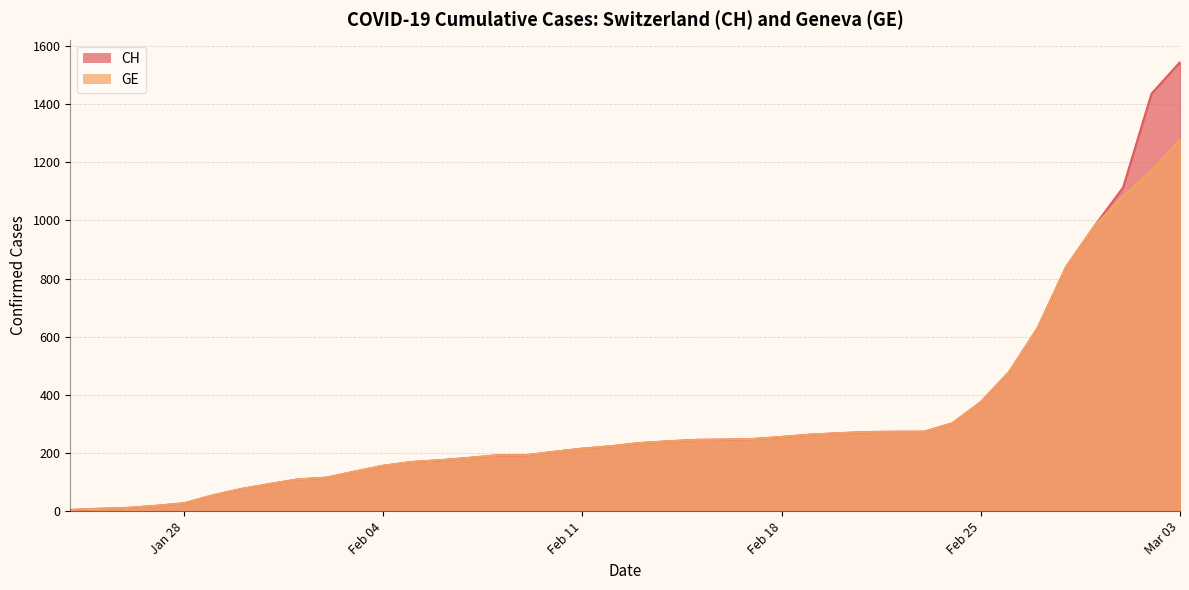

Rank the series at 2020-02-13 from lowest to highest value.

CH, GE